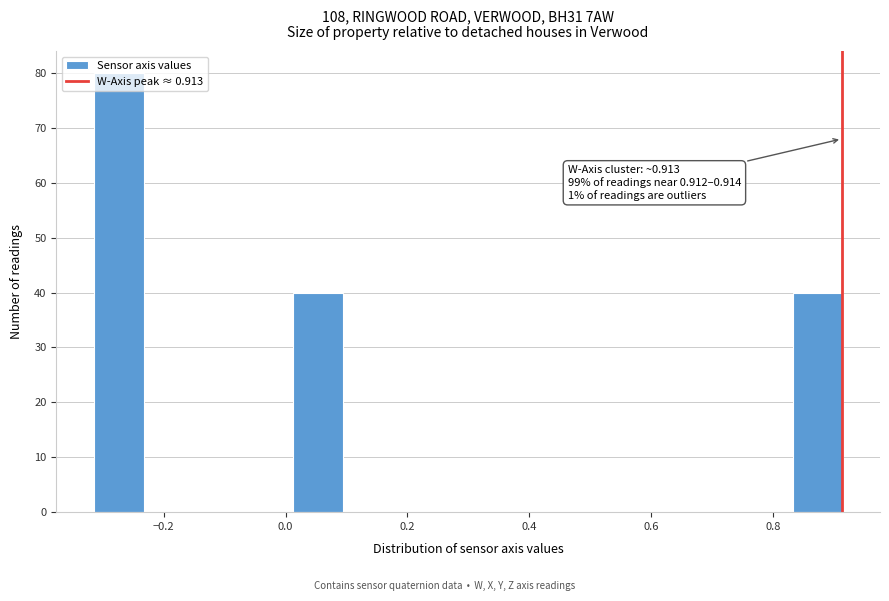

Over which range of the x-axis is the bar tallest?

-0.32 to -0.24